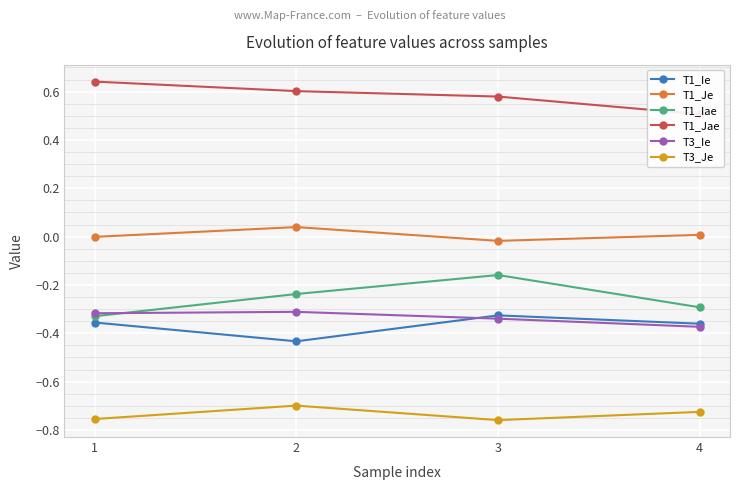

How many times do T3_Ie and T1_Iae cross each other?

1